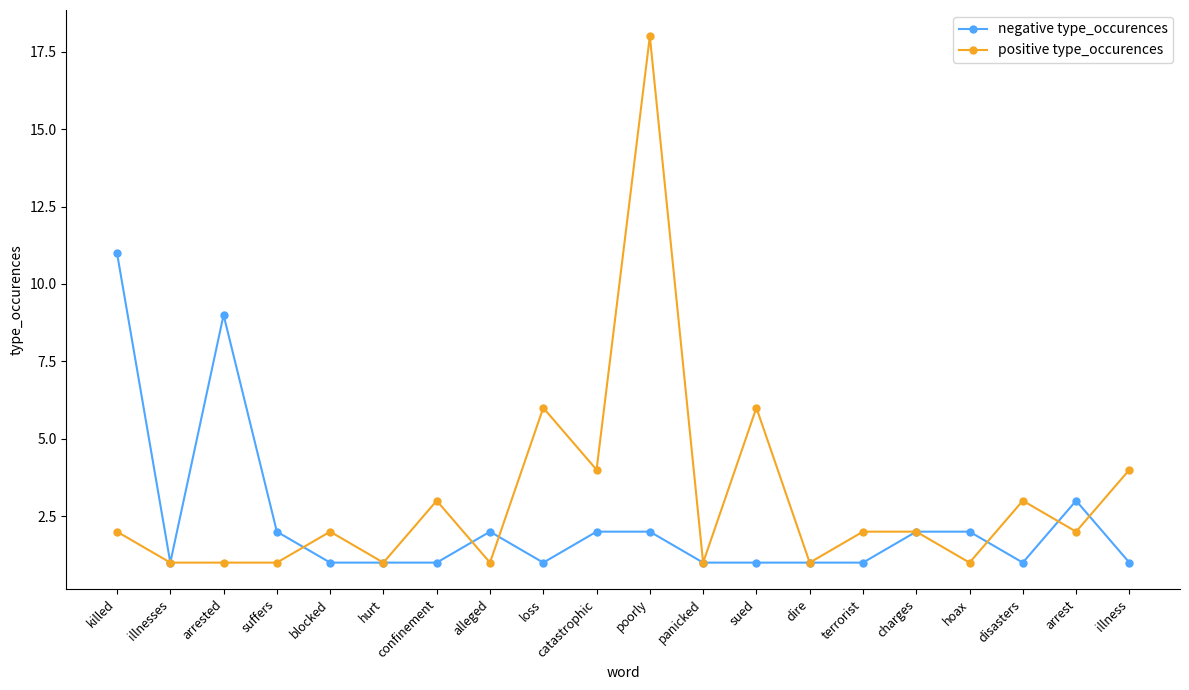

What is the label of the 2nd point from the left?

illnesses